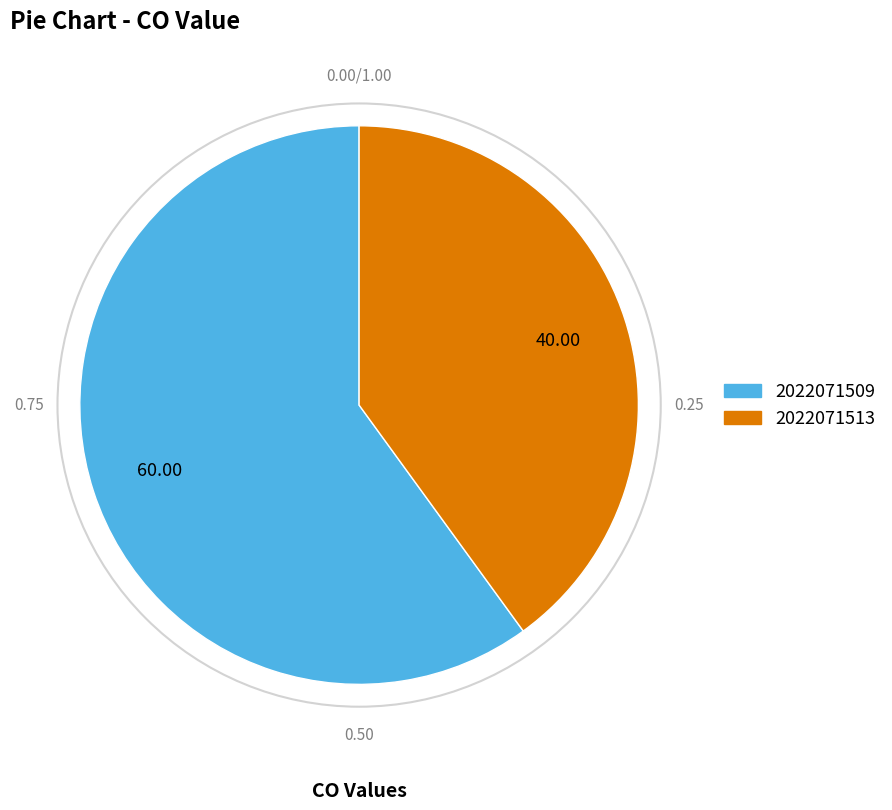

Between 2022071509 and 2022071513, which is larger?

2022071509